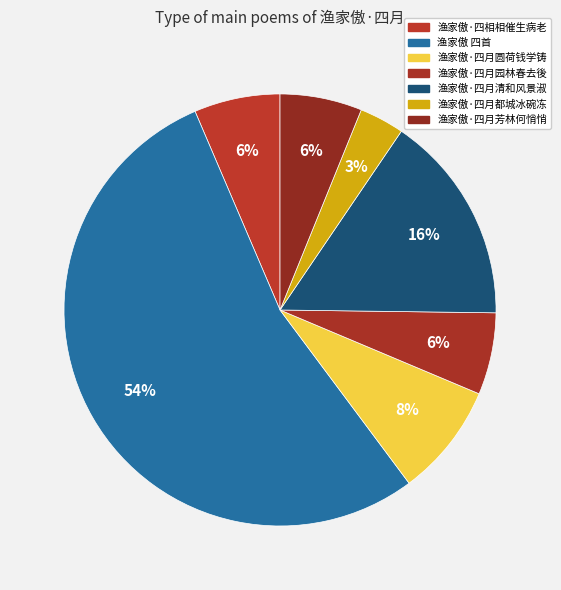

To the nearest percent, what percentage of the pie is 渔家傲·四相相催生病老?

6%